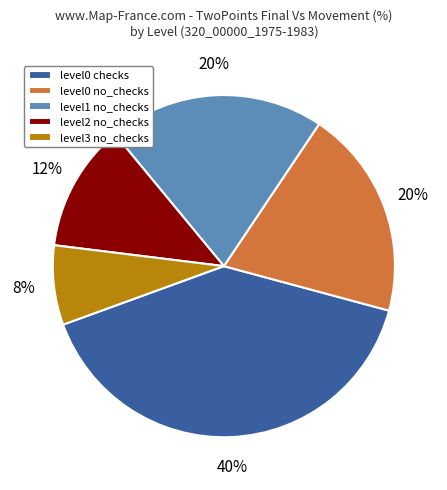

To the nearest percent, what portion does level2 no_checks represent?

12%